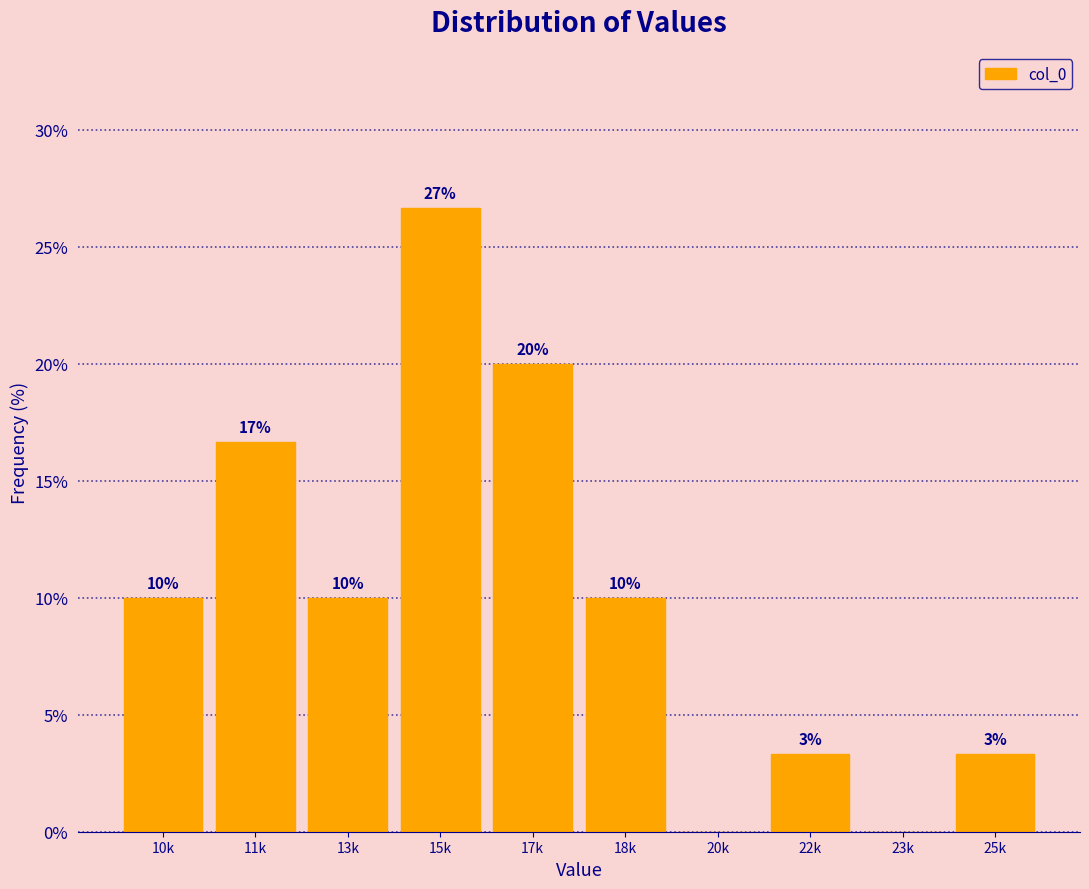

Between 11k and 10k, which is larger?

11k